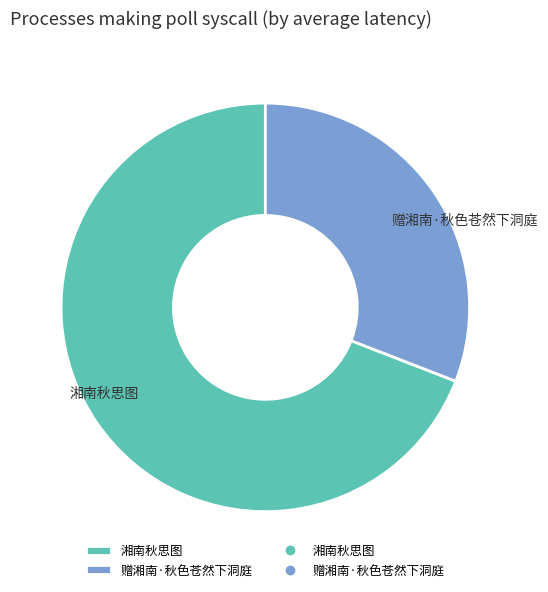

What is the smallest slice in the pie chart?

赠湘南·秋色苍然下洞庭